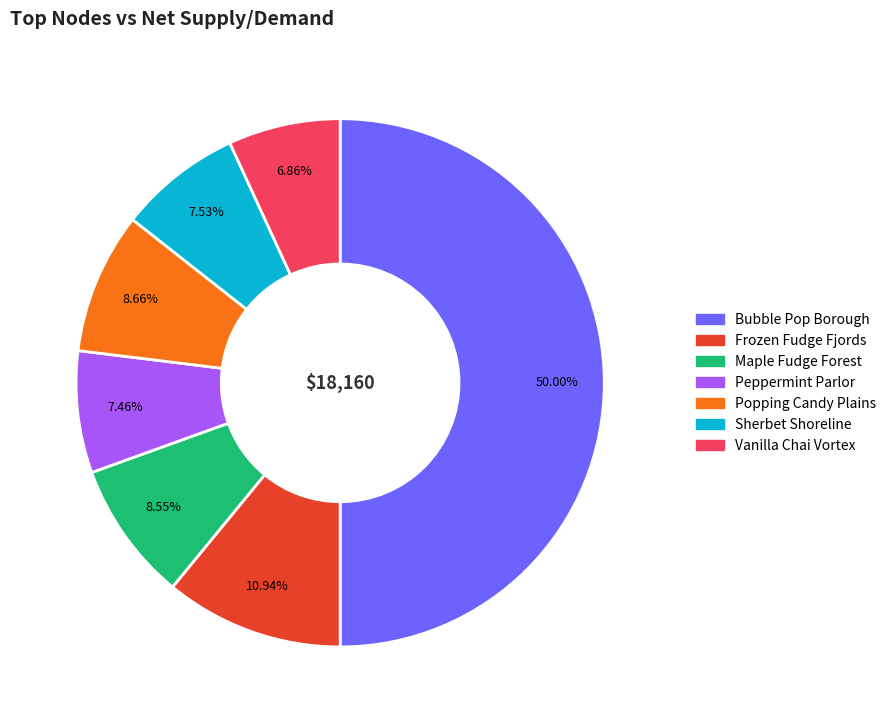

The Vanilla Chai Vortex slice represents 17% of the pie. True or false?

False